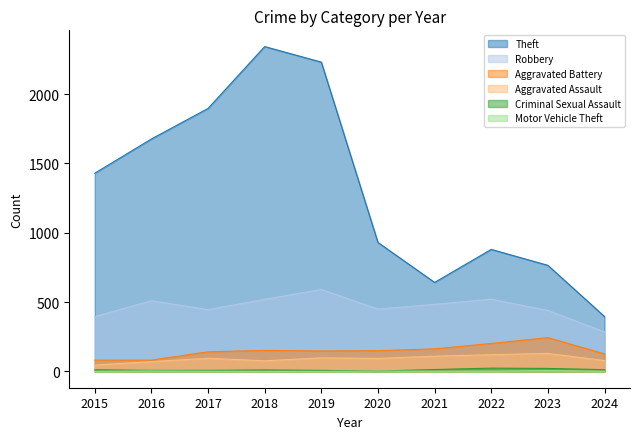

Does the chart have visible grid lines?

No